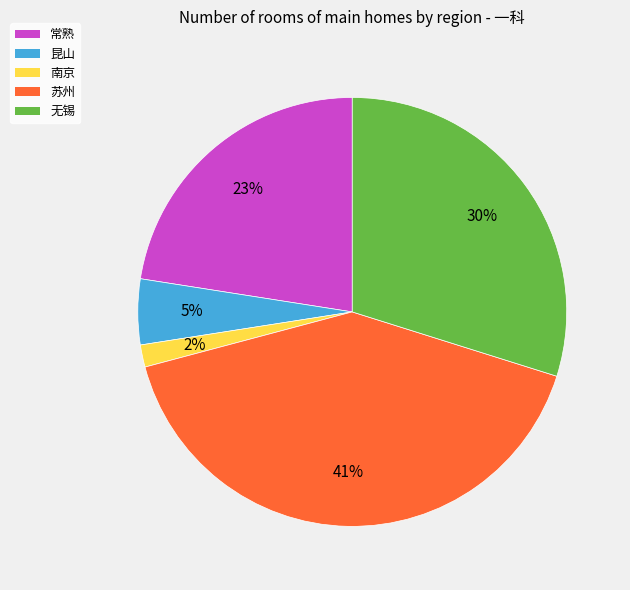

To the nearest percent, what is the difference between the largest and smallest slice percentages?

39%